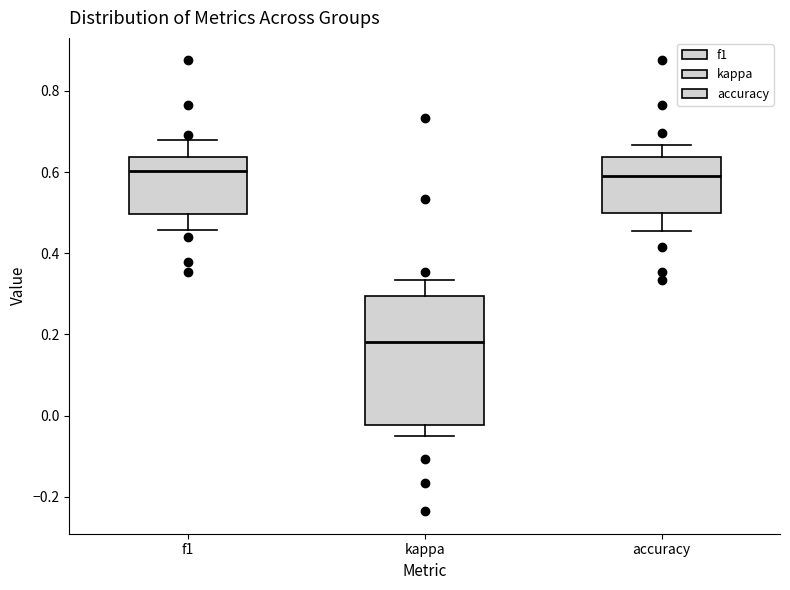

Comparing the boxes themselves (not the whiskers), which one is the tallest?

kappa